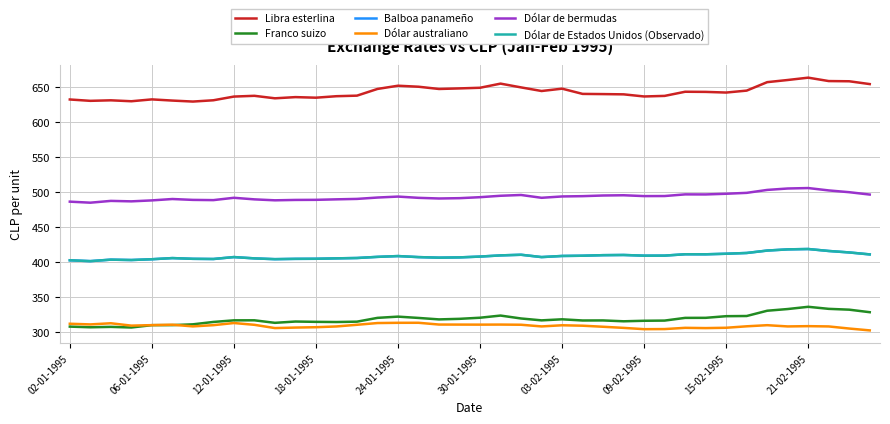

Does the chart have visible grid lines?

Yes